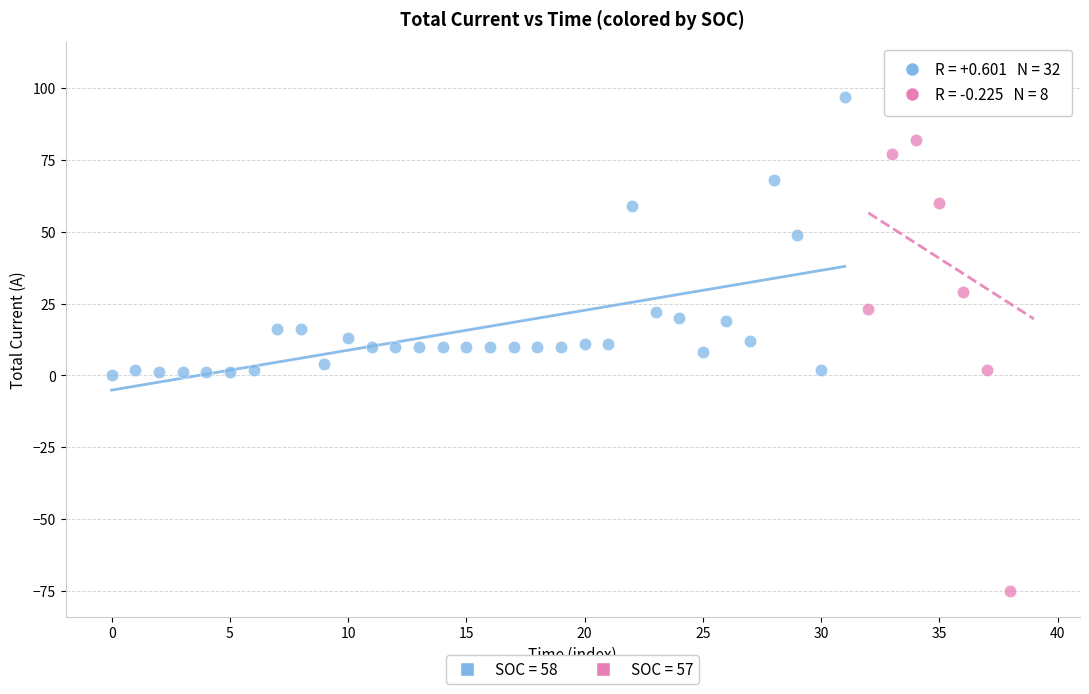

Which series contains the highest Y value?

SOC = 57